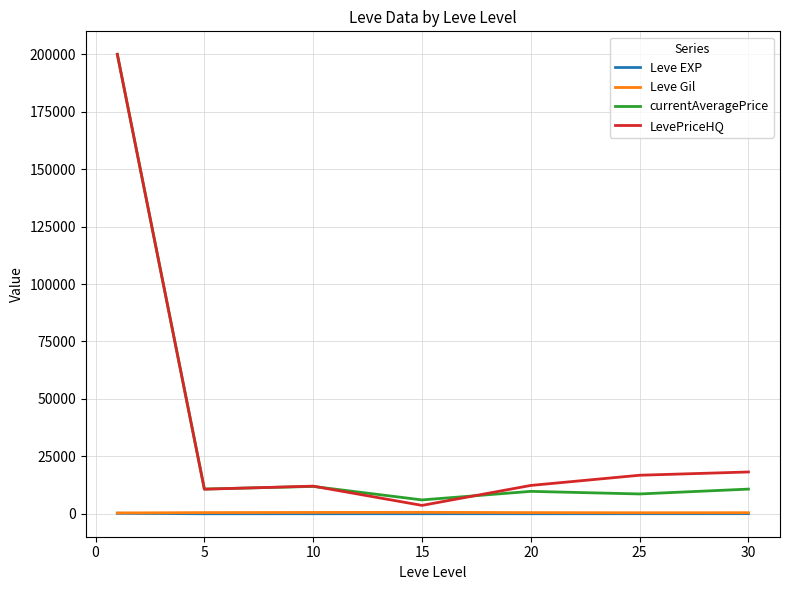

What is the lowest value of the currentAveragePrice series?

6022.8